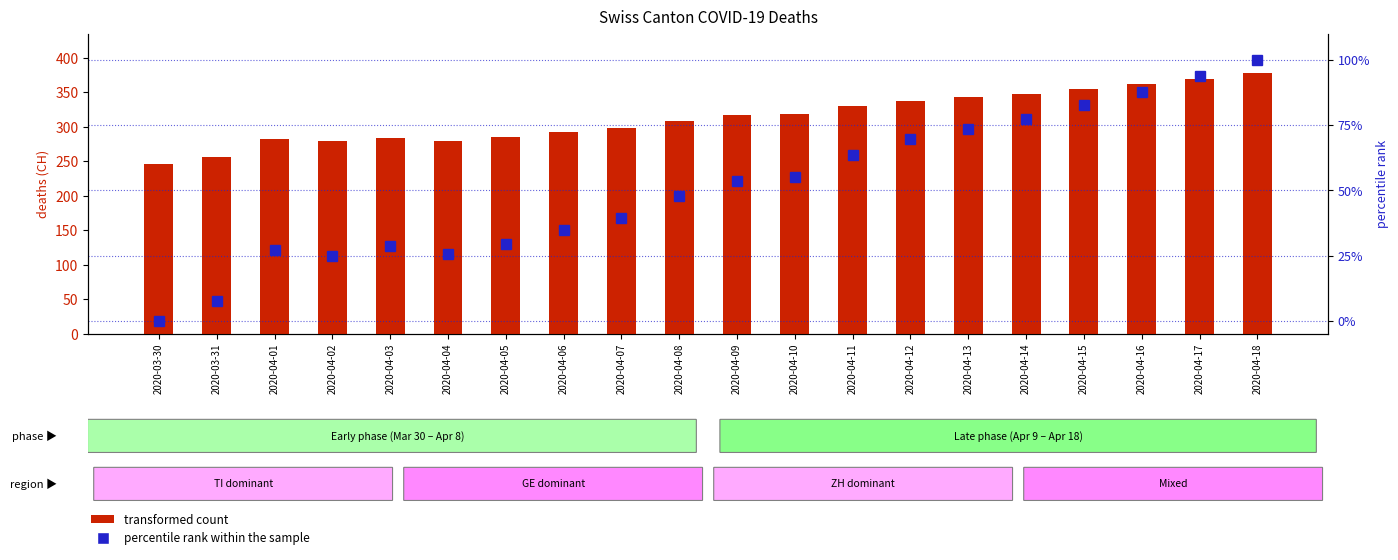

The value of percentile rank within the sample at 2020-04-18 is 100.0. True or false?

True